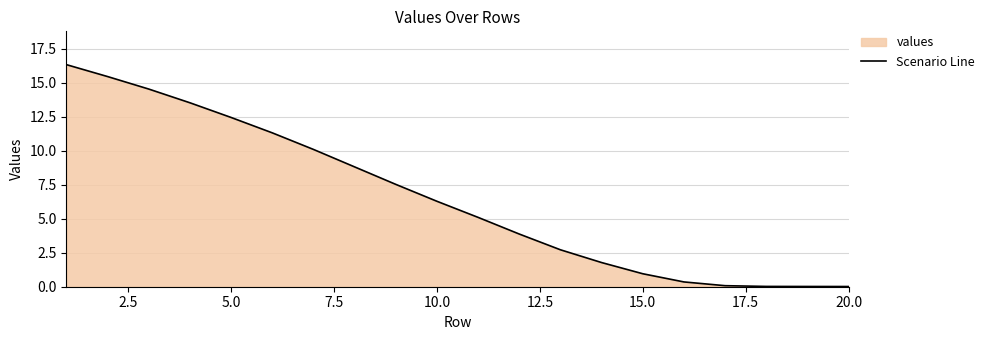

What is the maximum value shown in the chart?

16.3